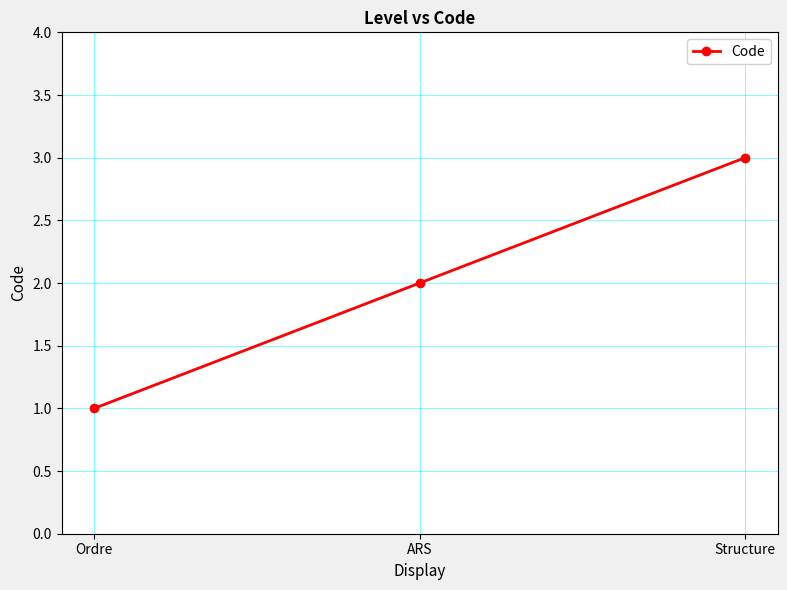

List the labels in order of value, largest first.

Structure, ARS, Ordre